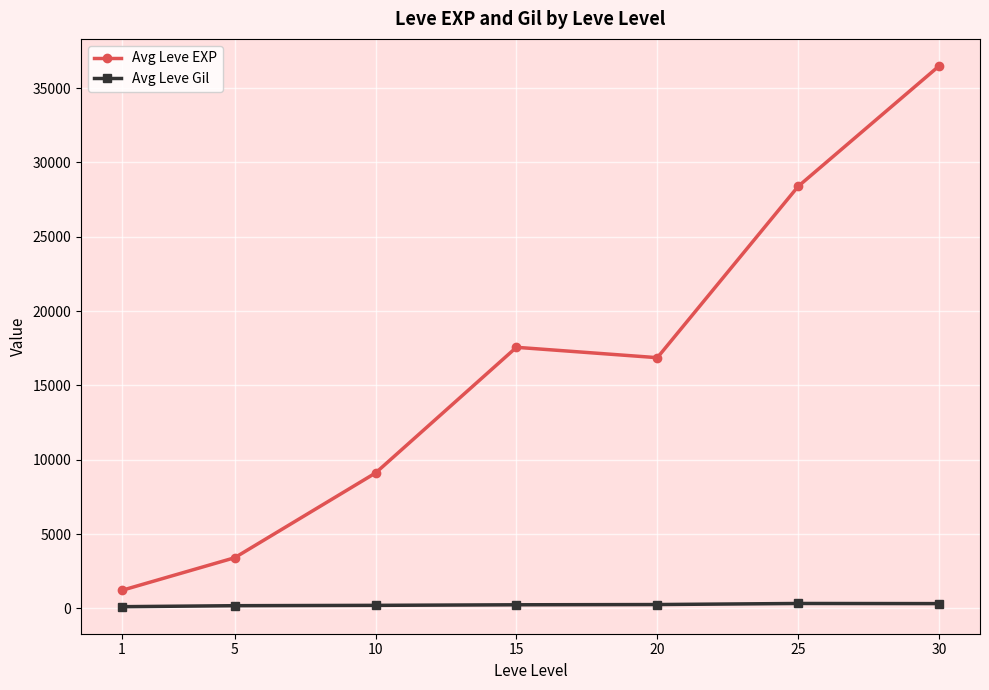

Where is the first local minimum for Avg Leve EXP?

20